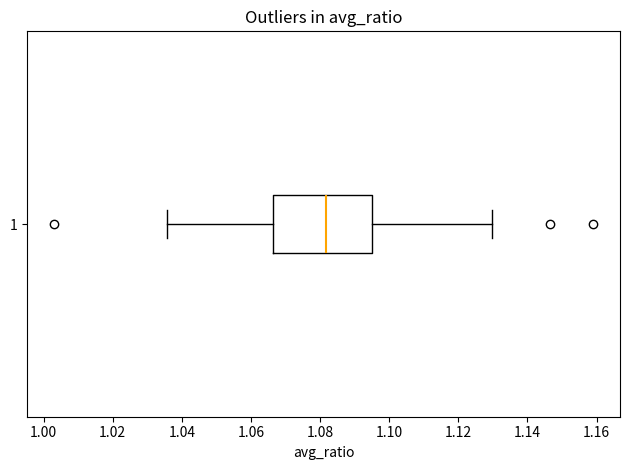

Where does the left whisker of the box at y = 1 end on the x-axis? The values are not printed on the chart, so give them approximately, as read against the axis.

1.036